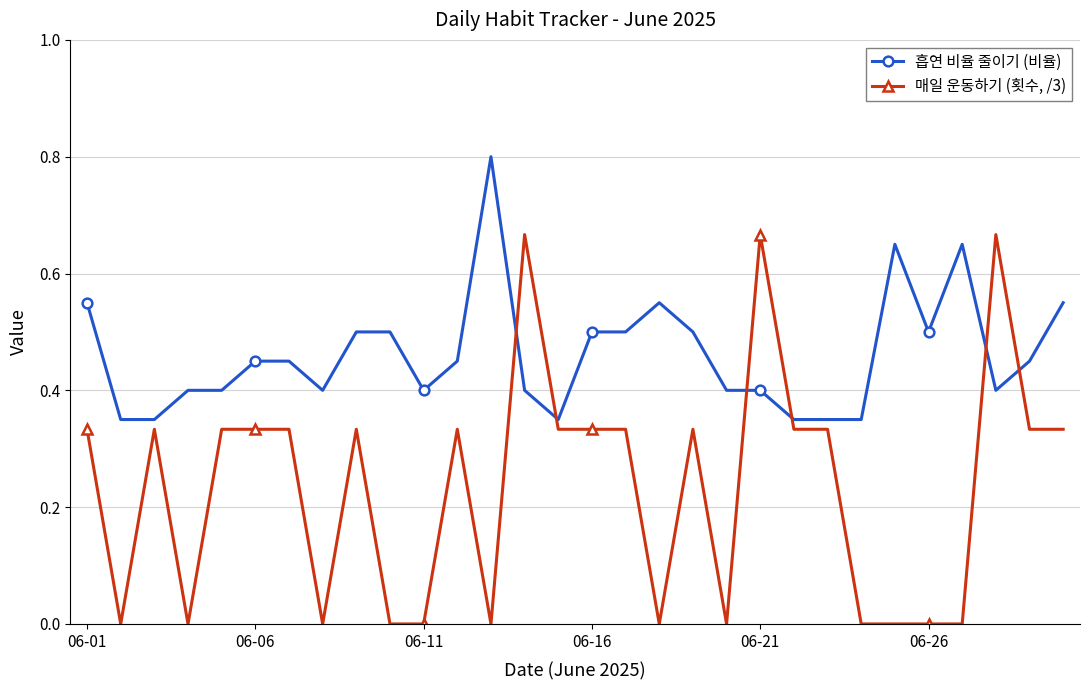

True or false: 흡연 비율 줄이기 (비율) and 매일 운동하기 (횟수, /3) intersect in this chart.

True